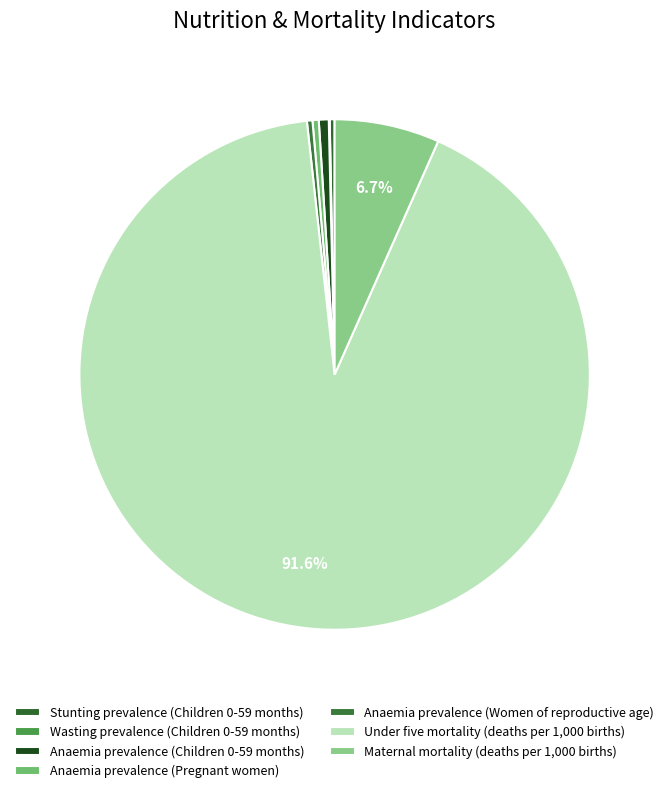

To the nearest percent, what is the combined percentage of Anaemia prevalence (Children 0-59 months) and Anaemia prevalence (Women of reproductive age)?

1%